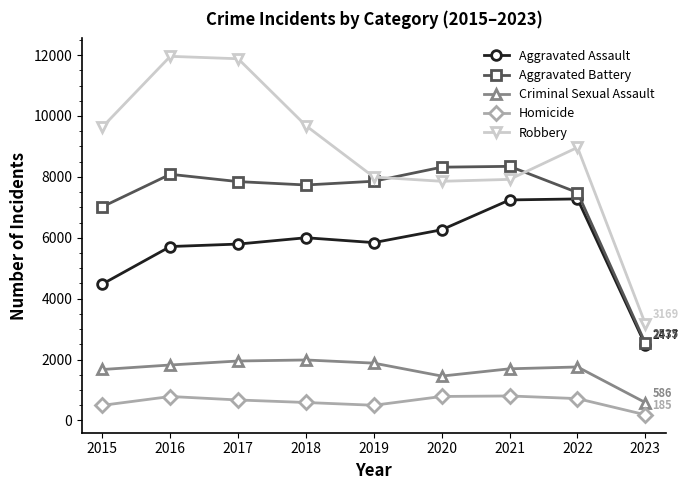

List the series in order of their peak value, lowest first.

Homicide, Criminal Sexual Assault, Aggravated Assault, Aggravated Battery, Robbery